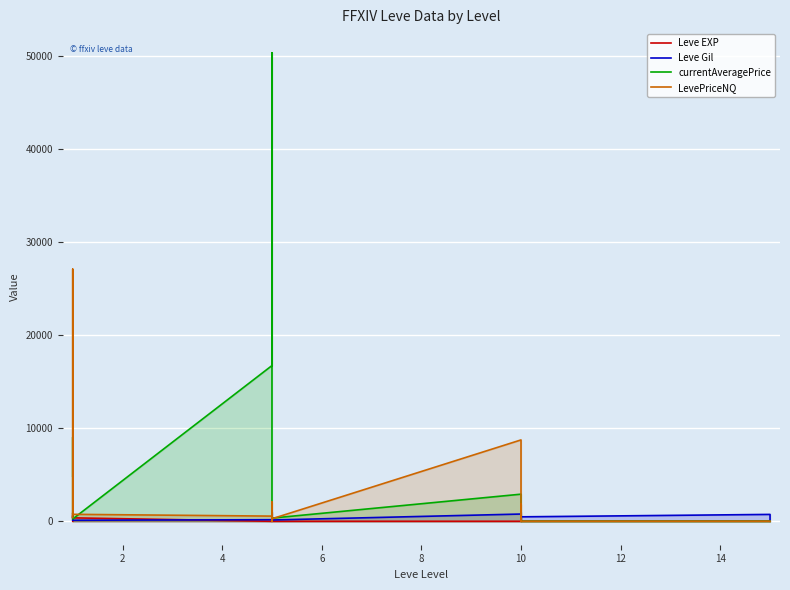

What is the difference between the second highest and minimum values in the Leve EXP series?

629.0